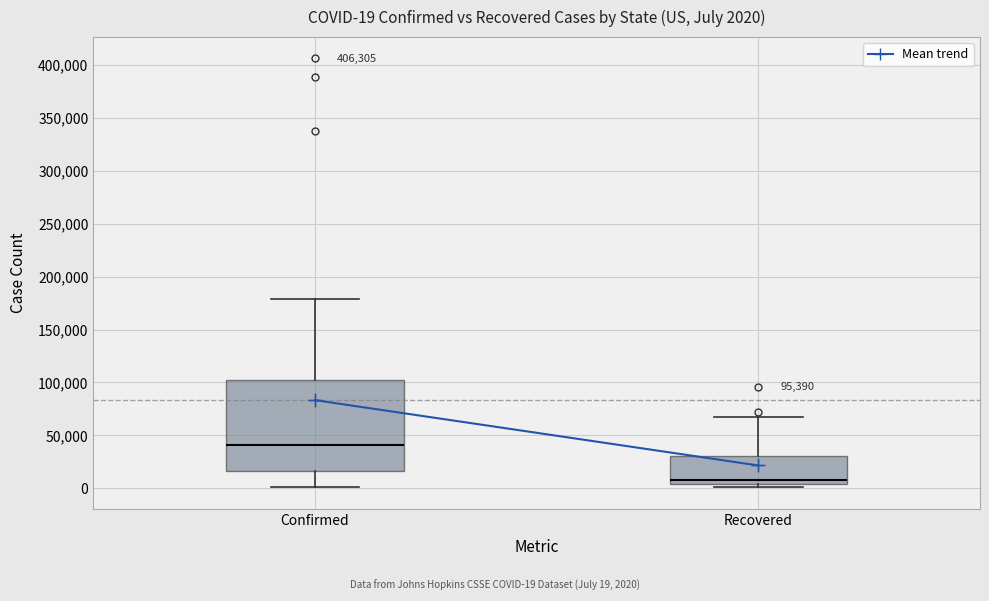

Which box is the tallest, from its lower edge to its upper edge?

Confirmed